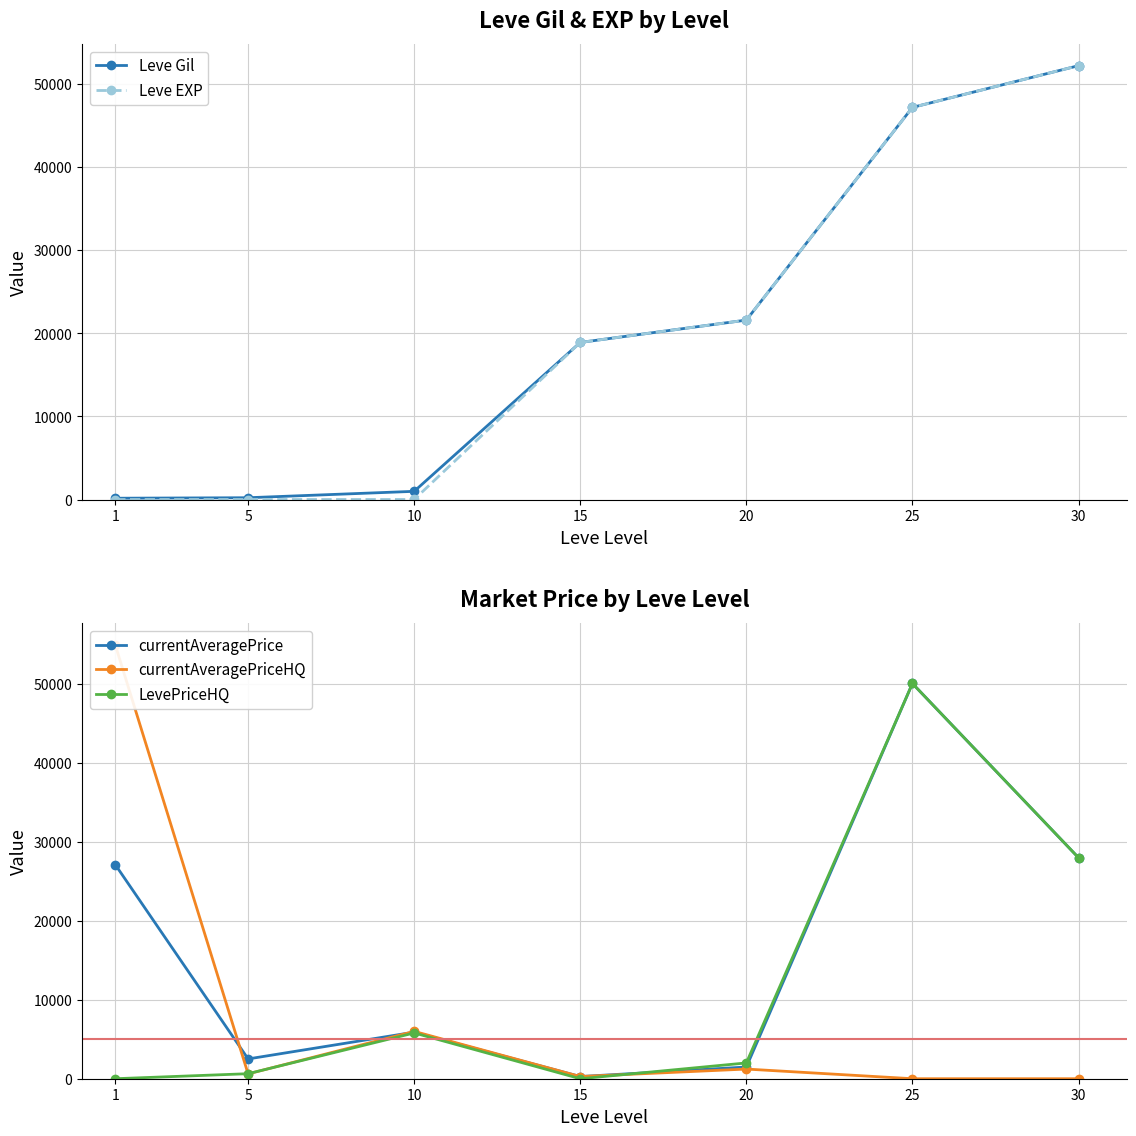

What is the difference between the second highest and second lowest values in the LevePriceHQ series?

28000.0